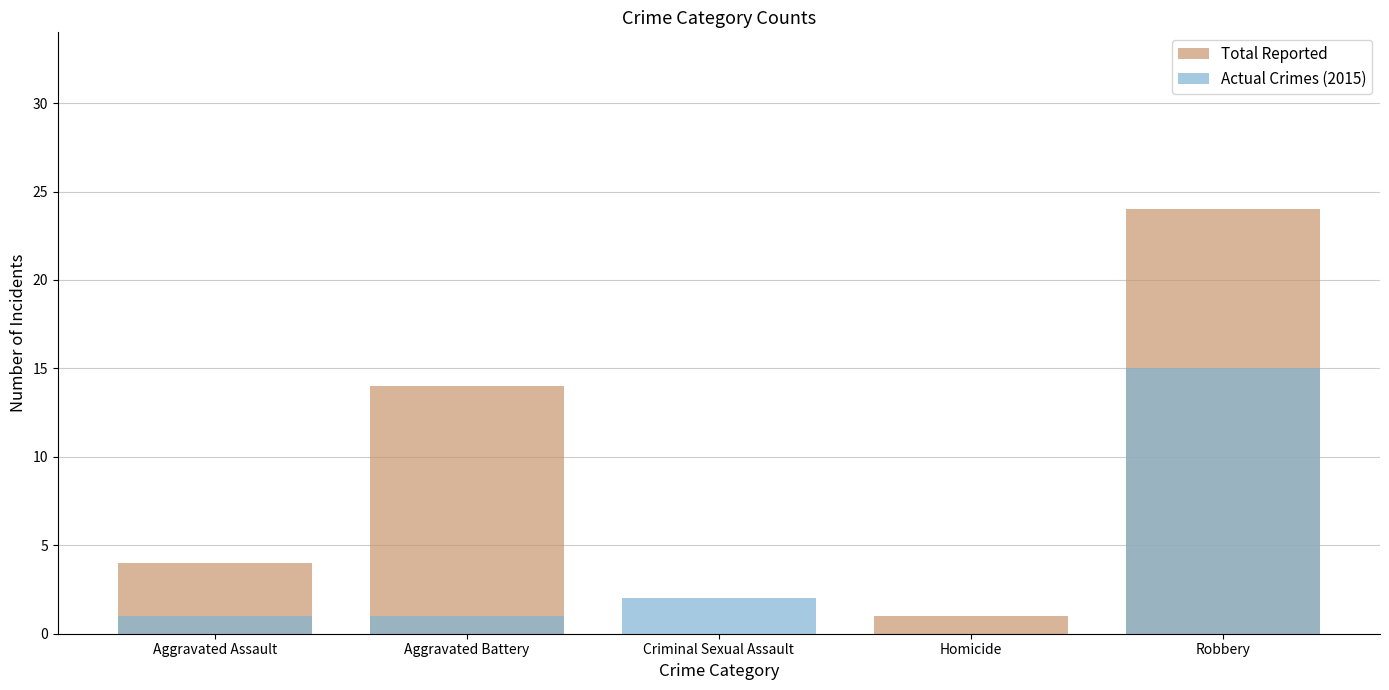

At how many categories does at least one series exceed 19?

1